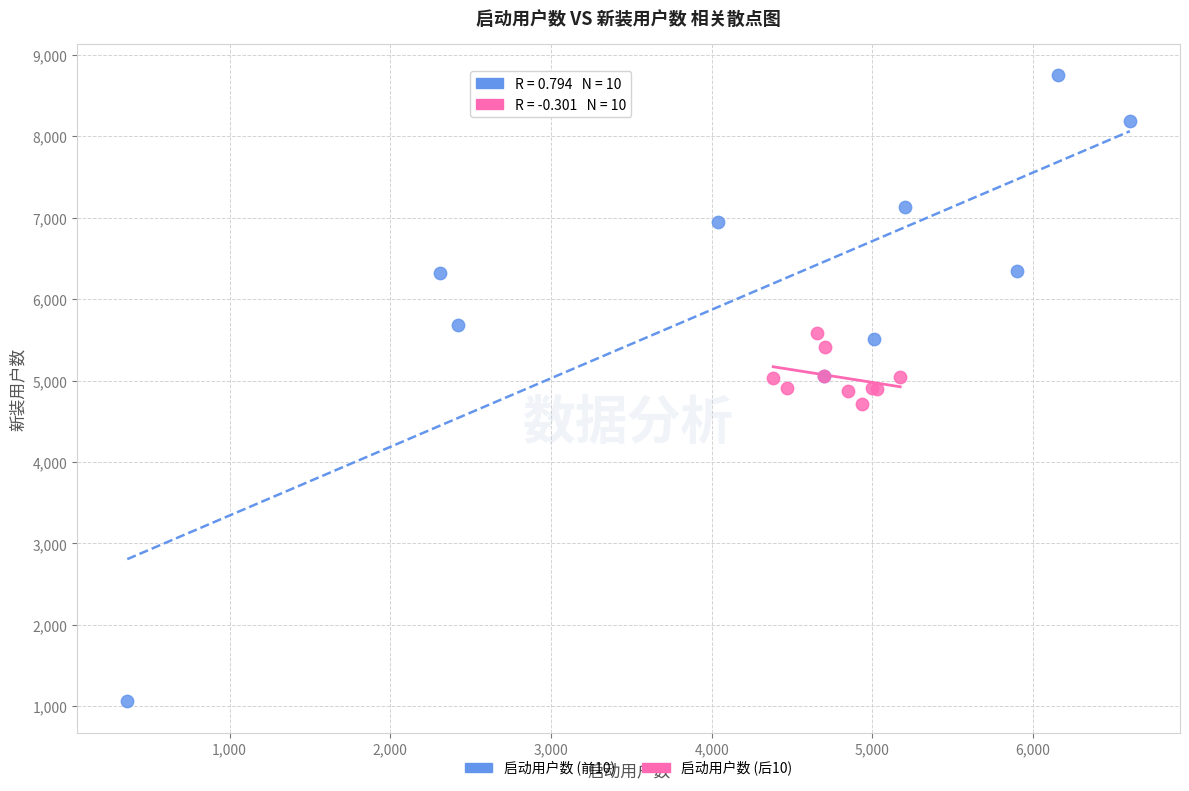

Which series contains the lowest Y value?

启动用户数 (前10)